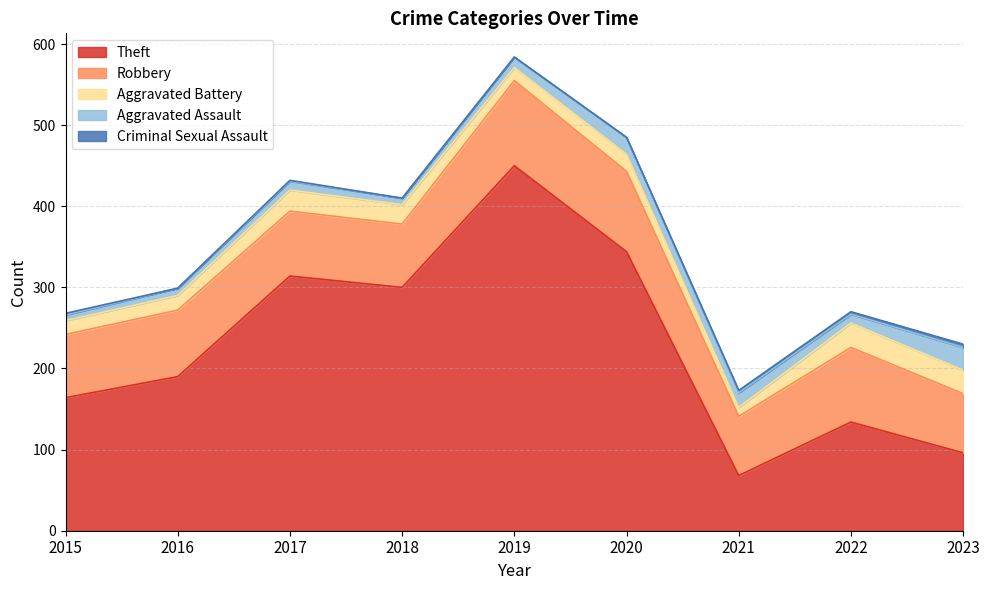

Where does the Theft series first go above 190?

2017